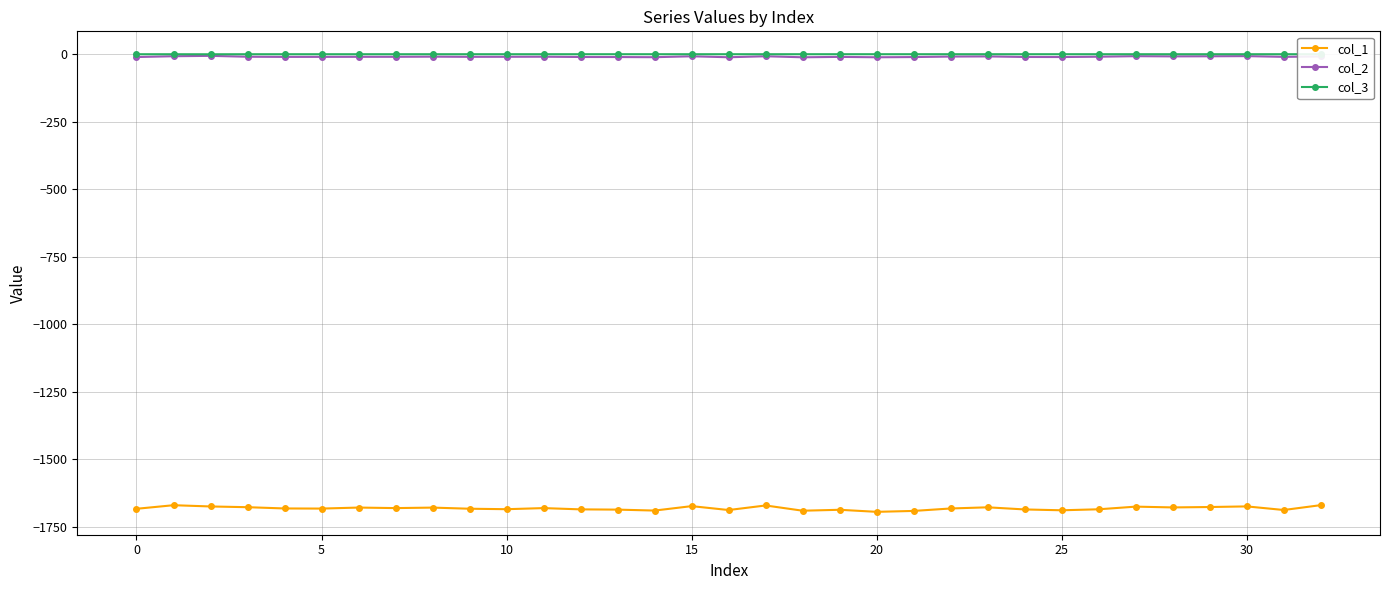

True or false: col_3 and col_2 cross at least once.

False